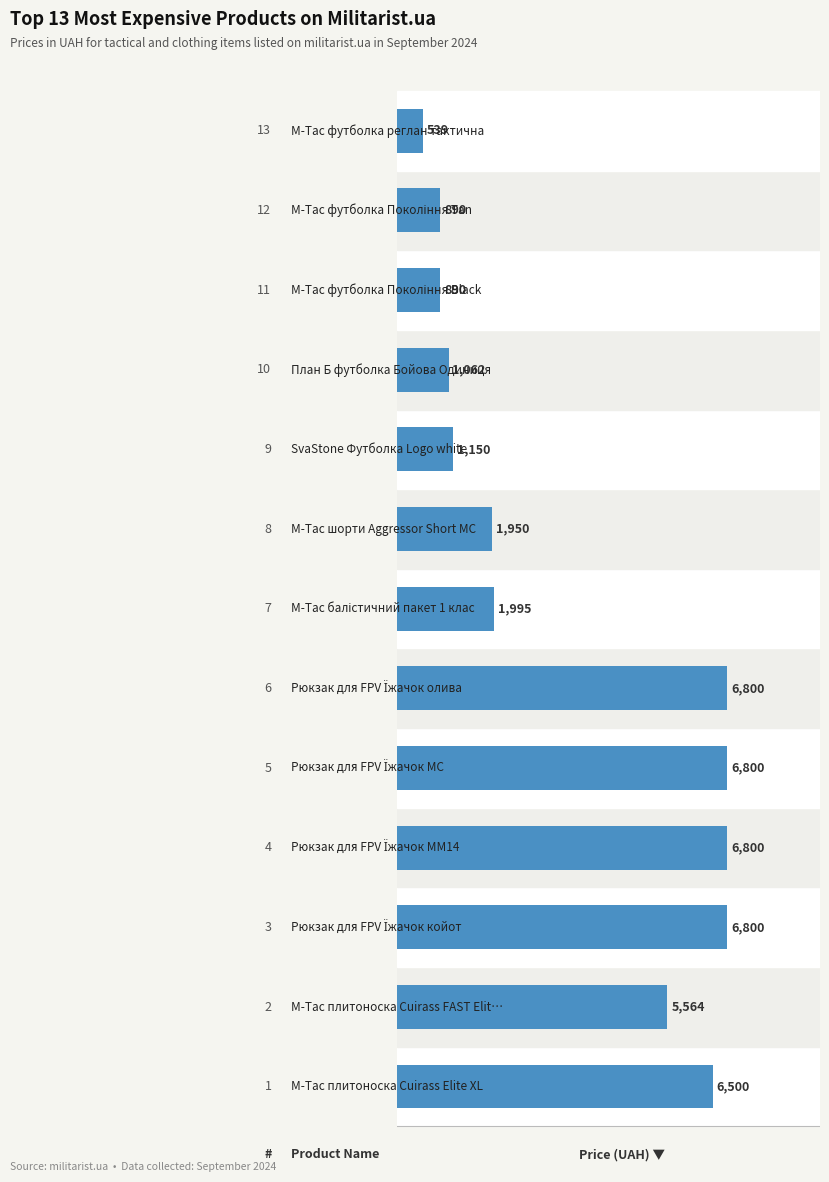

What is the average value?

3672